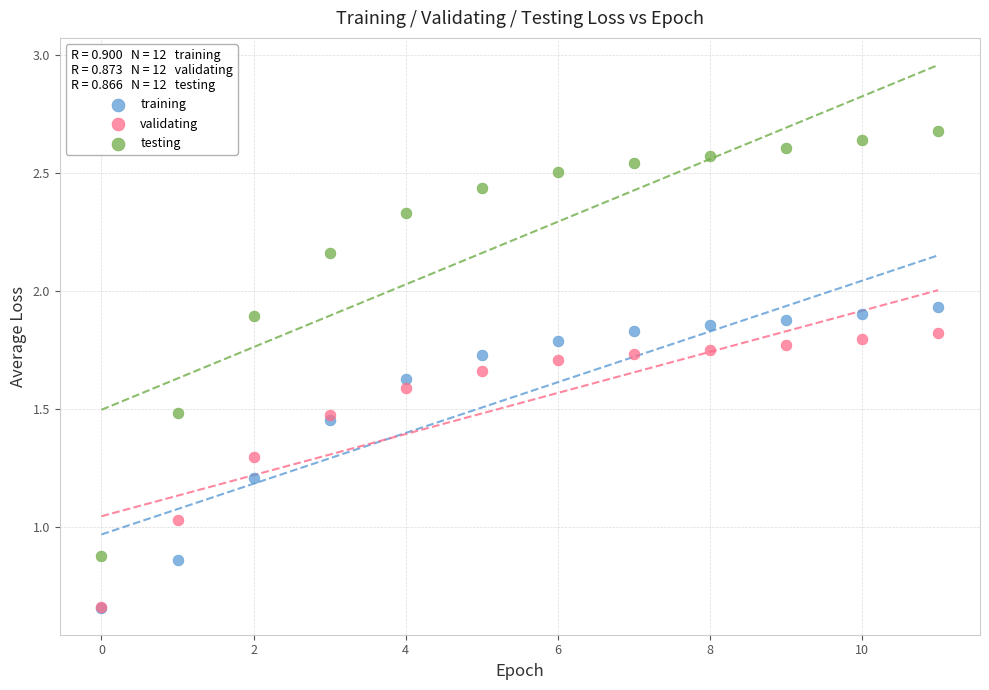

What are all the series names shown in the legend?

training, validating, testing